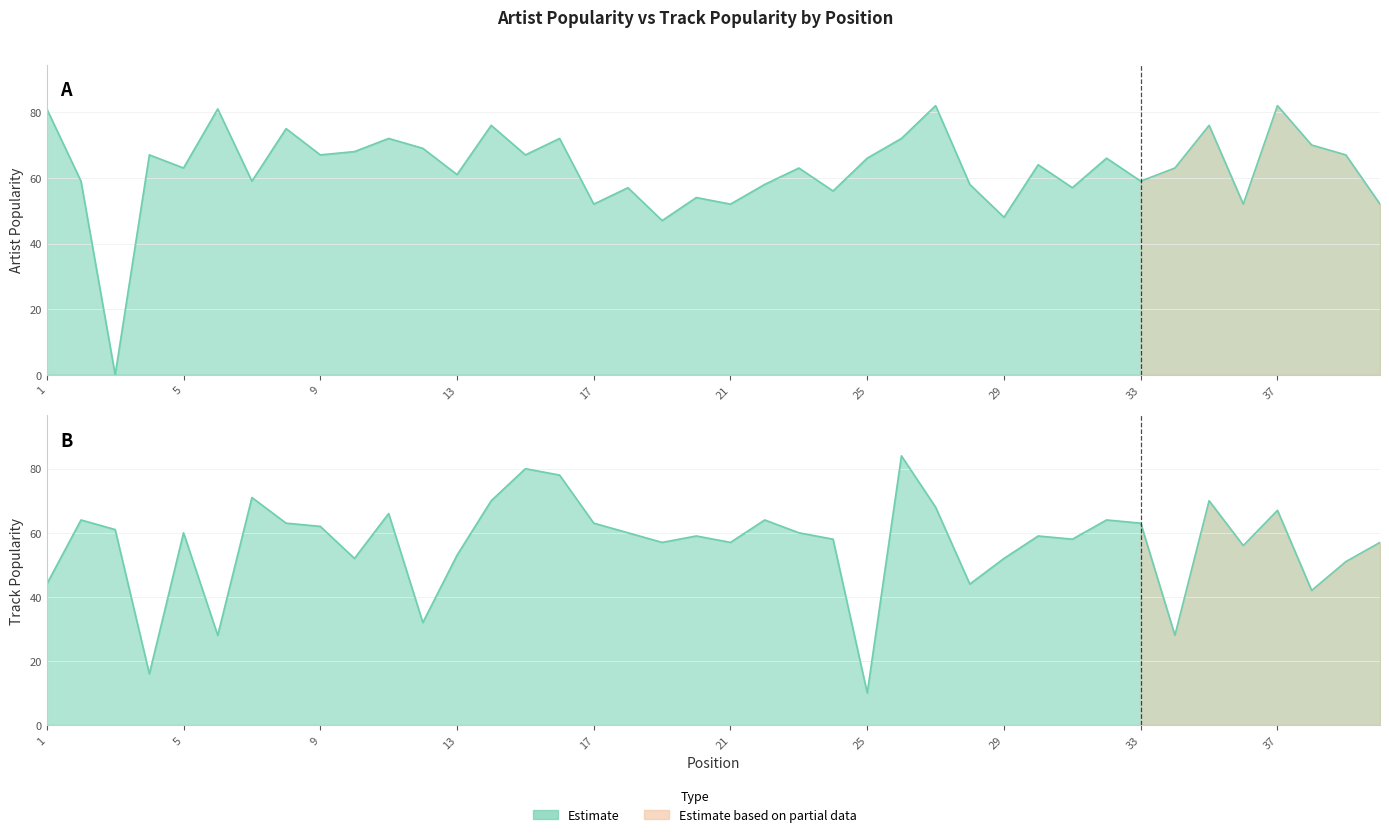

Between 2 and 38, which is larger?

38